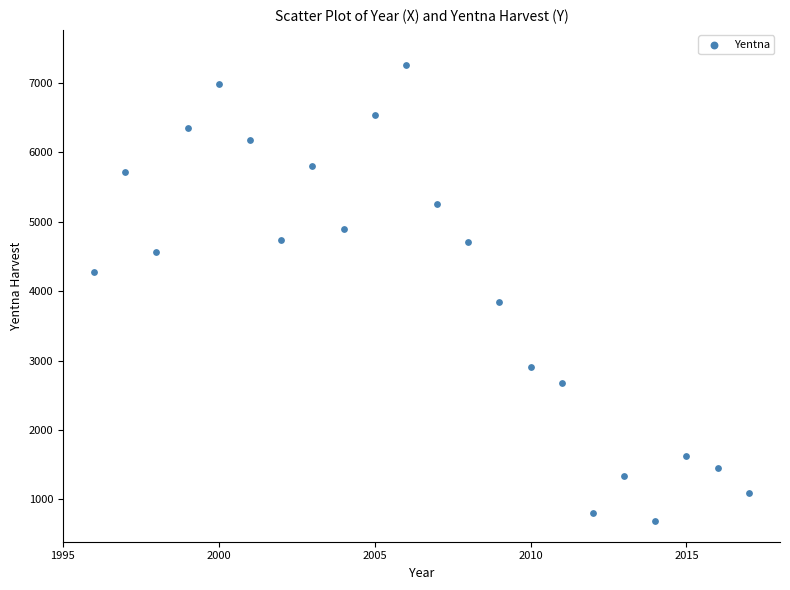

What Y value in the scatter plot is closest to 3977?

3842